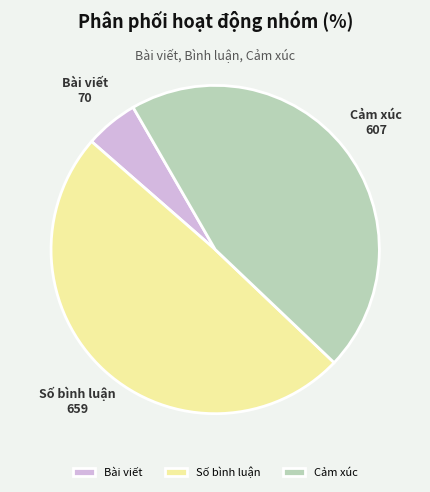

Which category has the biggest portion of the pie?

Số bình luận